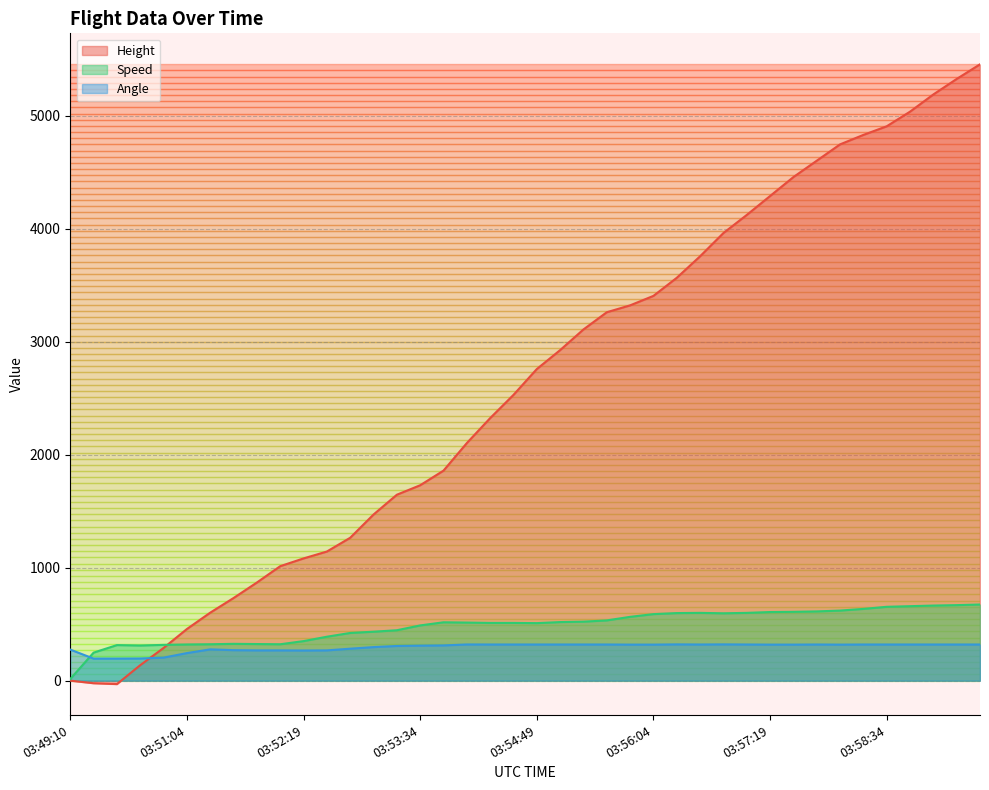

List the series in order of their peak value, highest first.

Height, Speed, Angle